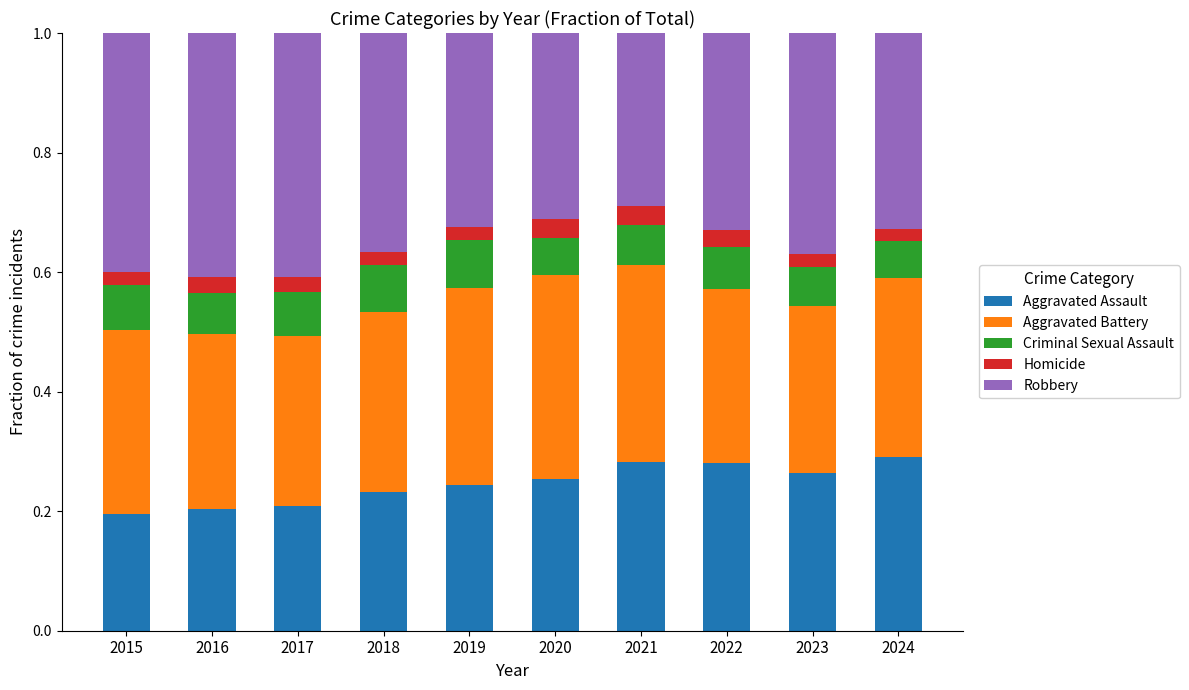

The value of Aggravated Assault at 2017 is 0.1. True or false?

False